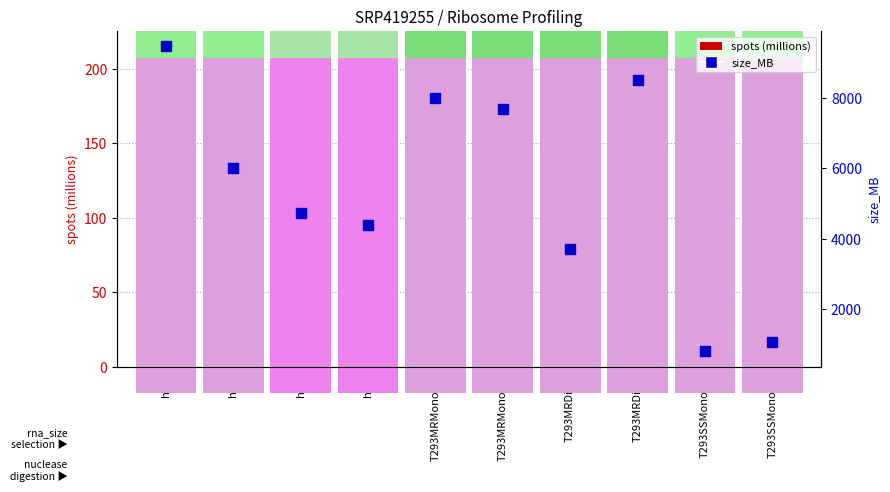

Where does the spots (millions) series first go above 151?

hP1